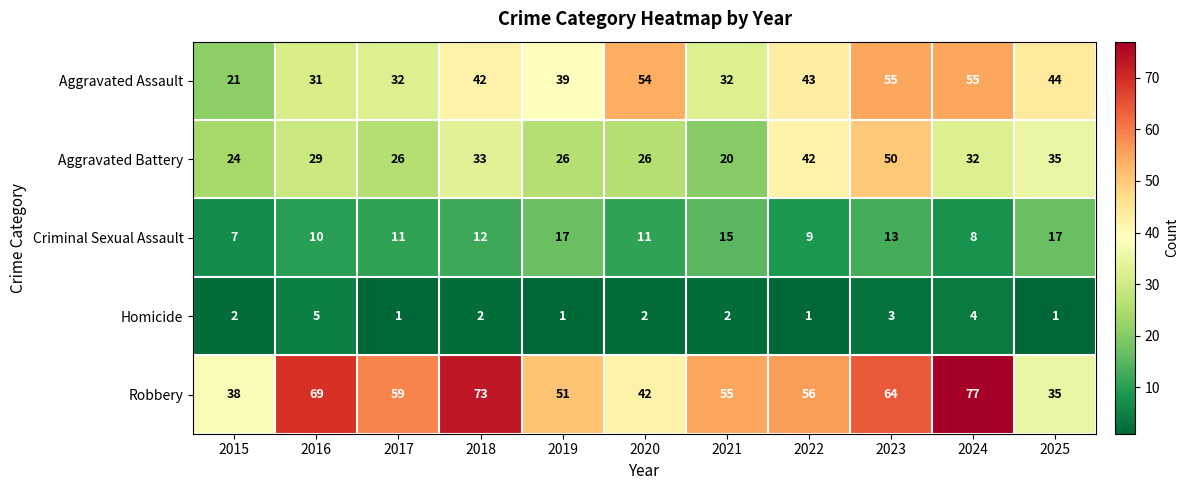

At 2023, list the series in order from smallest to largest.

Homicide, Criminal Sexual Assault, Aggravated Battery, Aggravated Assault, Robbery